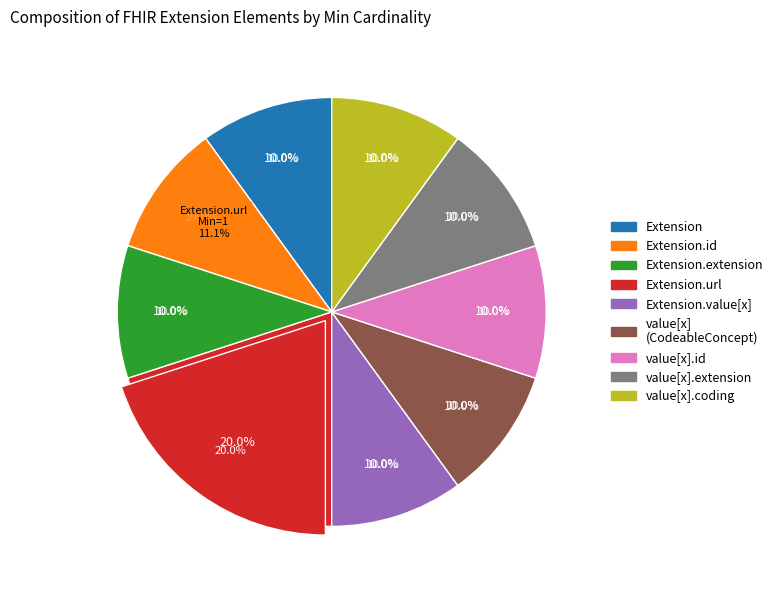

Count the number of slices in the pie.

9